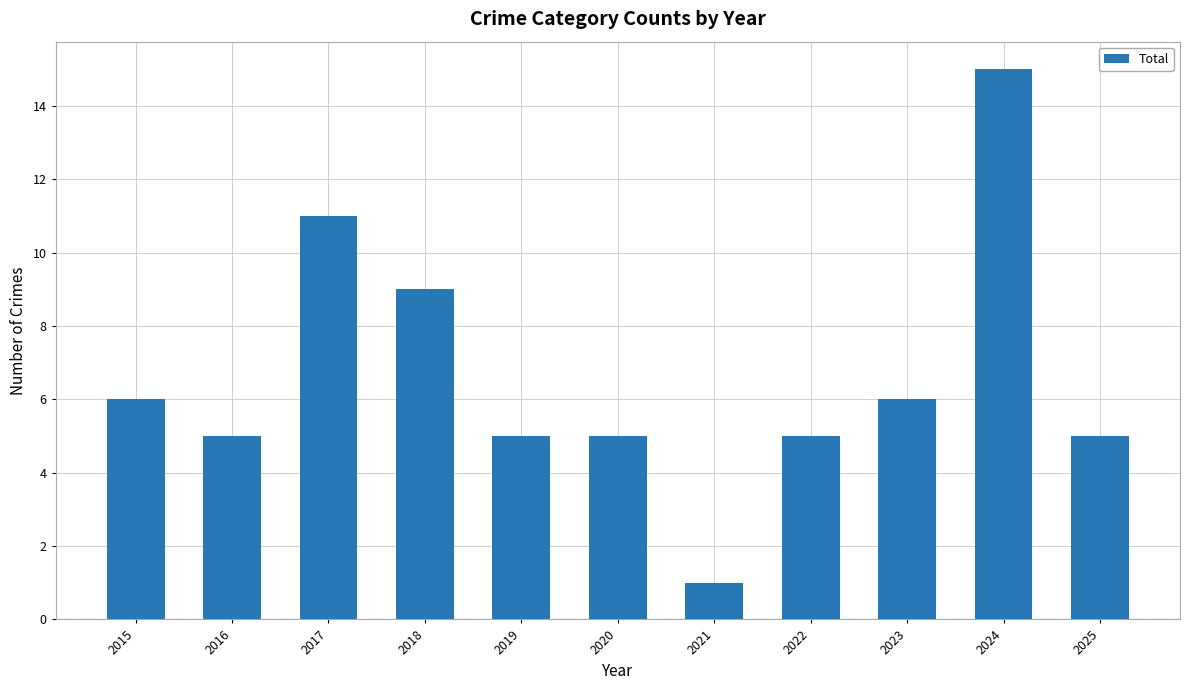

Approximately how many times larger is the value at 2015 compared to 2021?

6.0